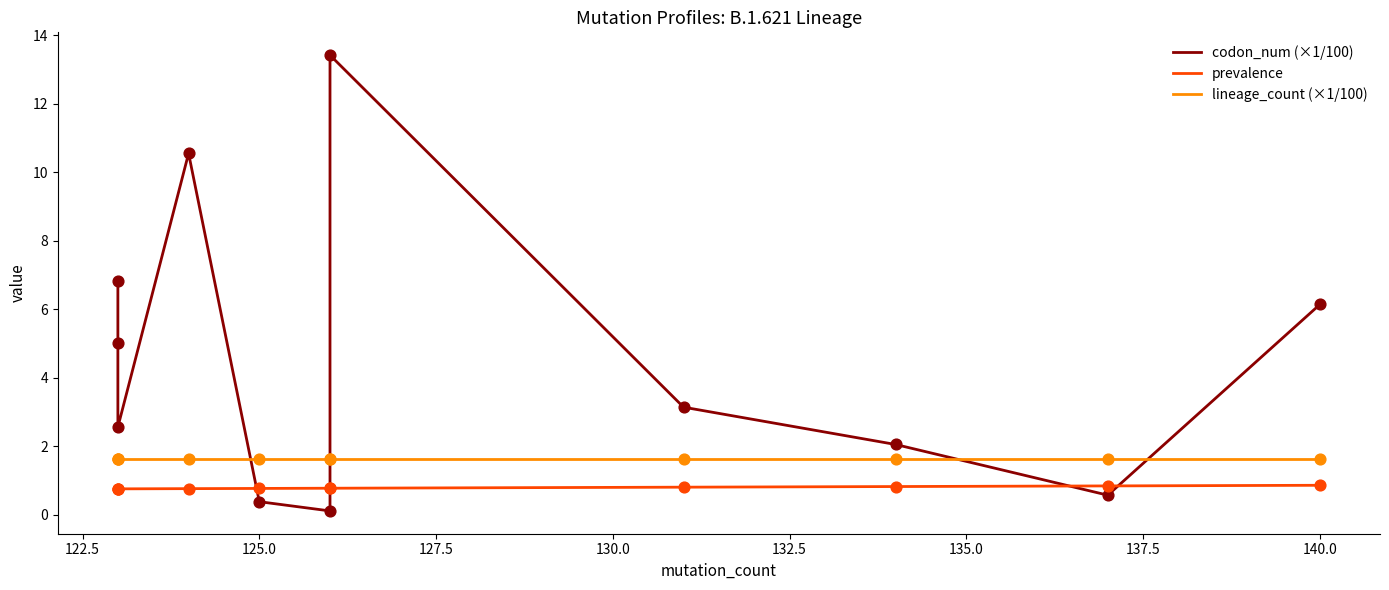

What is the total value across all series at 137.5?

12.9